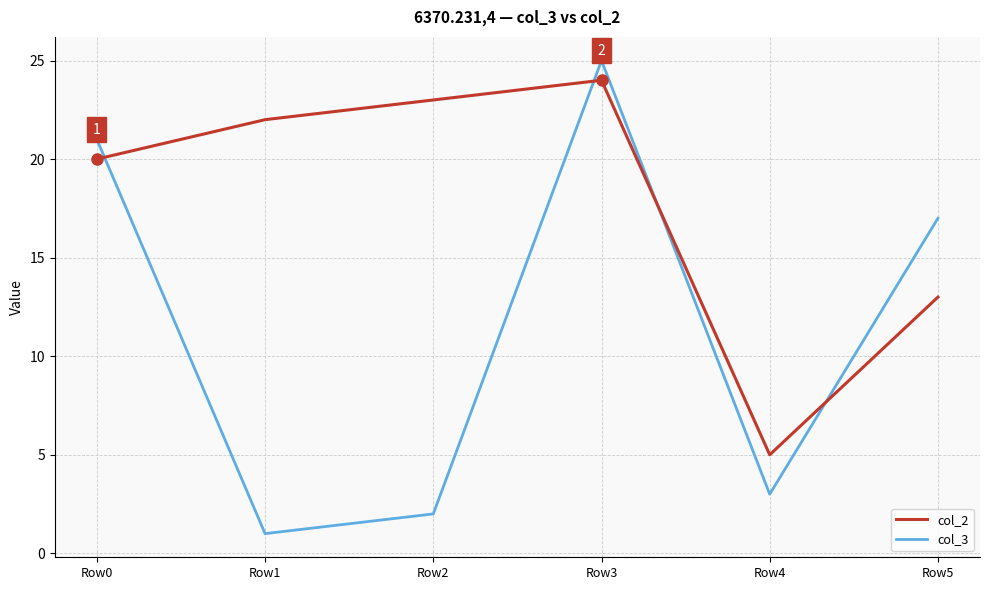

What is the difference between the second highest and minimum values in the col_2 series?

18